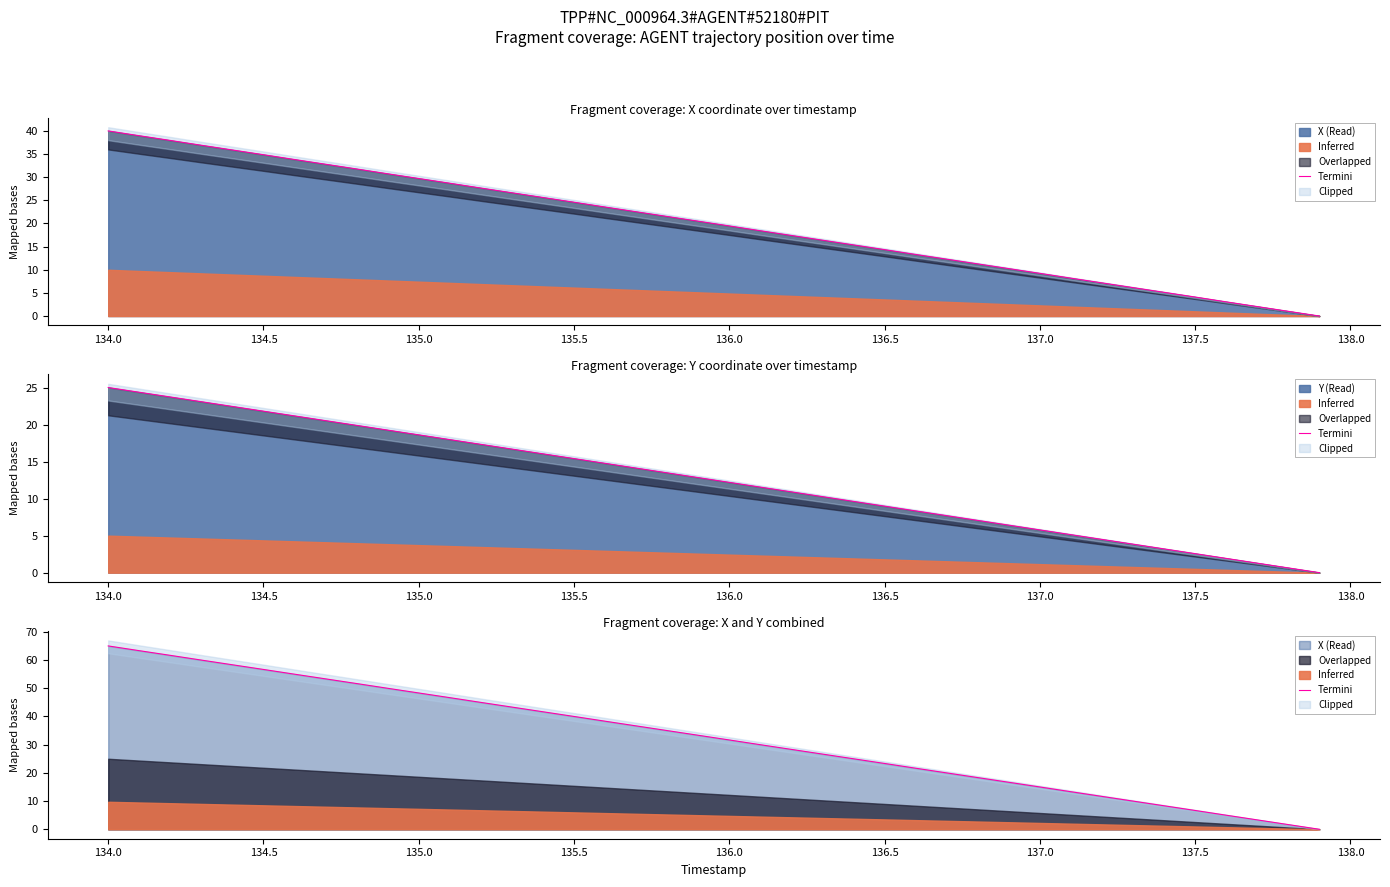

What is the value of the 36th point from the left?

6.7